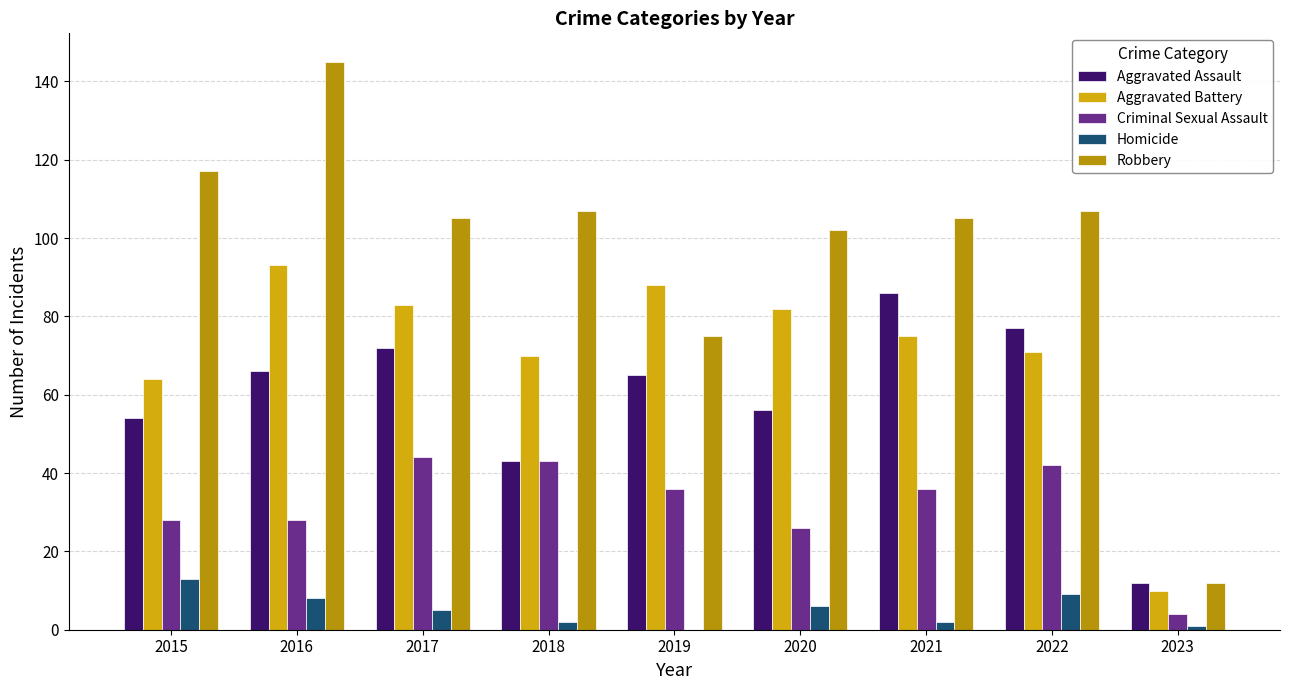

What is the value of the Aggravated Battery bar at the 9th from the left?

10